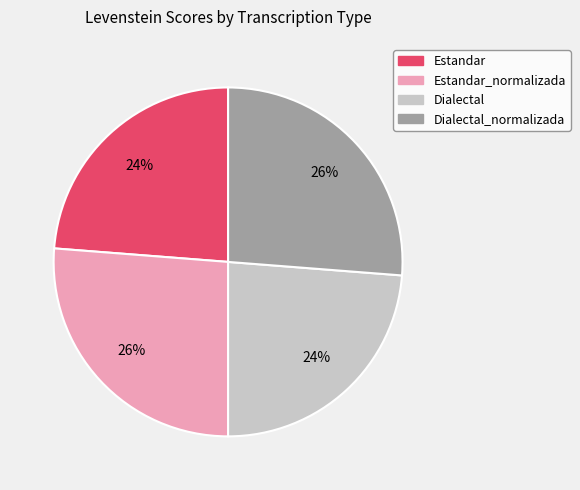

To the nearest percent, what is the average slice percentage?

25%